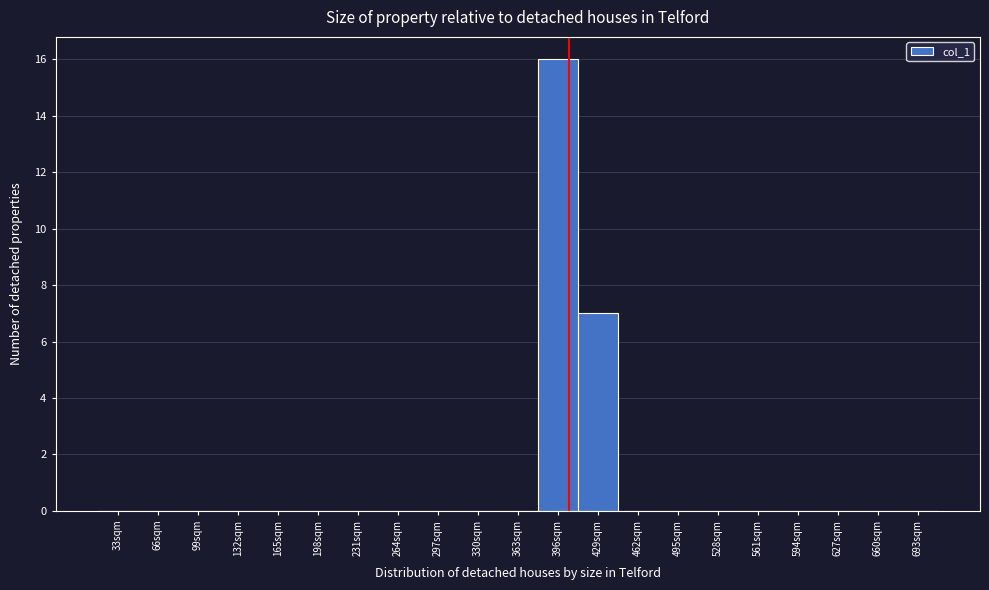

Reading left to right, list all the values displayed in this chart.

33sqm=0	66sqm=0	99sqm=0	132sqm=0	165sqm=0	198sqm=0	231sqm=0	264sqm=0	297sqm=0	330sqm=0	363sqm=0	396sqm=16	429sqm=7	462sqm=0	495sqm=0	528sqm=0	561sqm=0	594sqm=0	627sqm=0	660sqm=0	693sqm=0